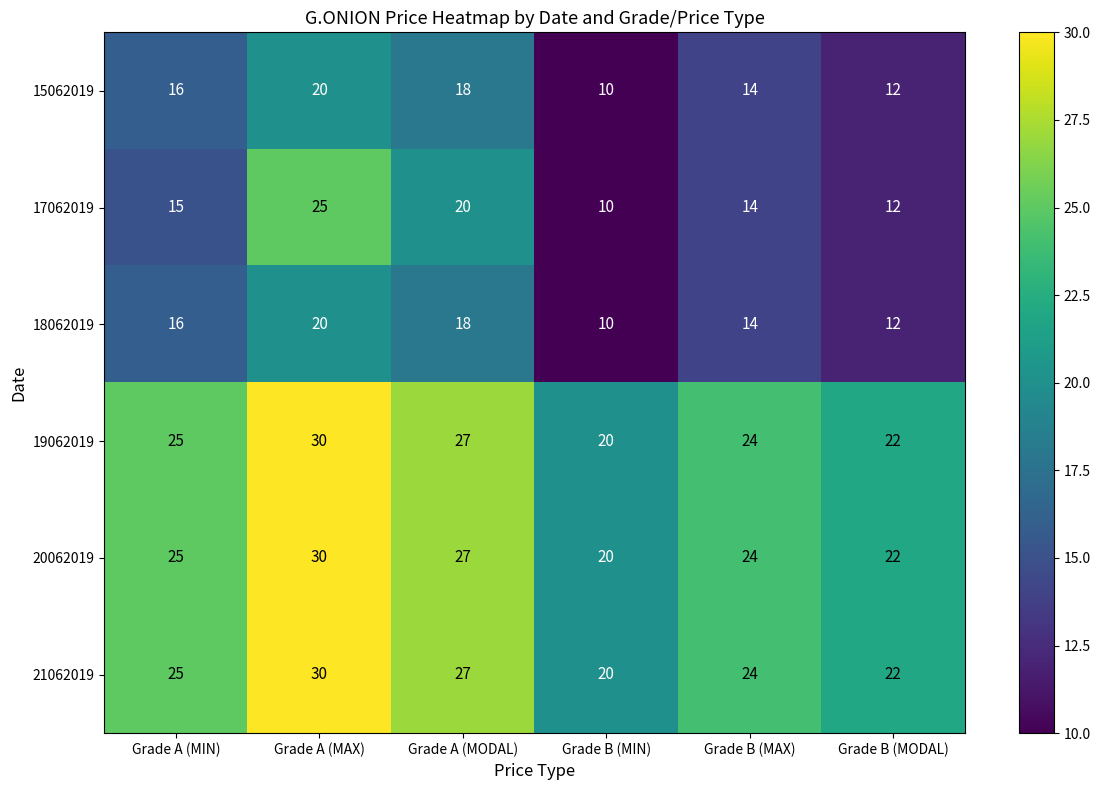

How many 19062019 values are between 22 and 27?

4